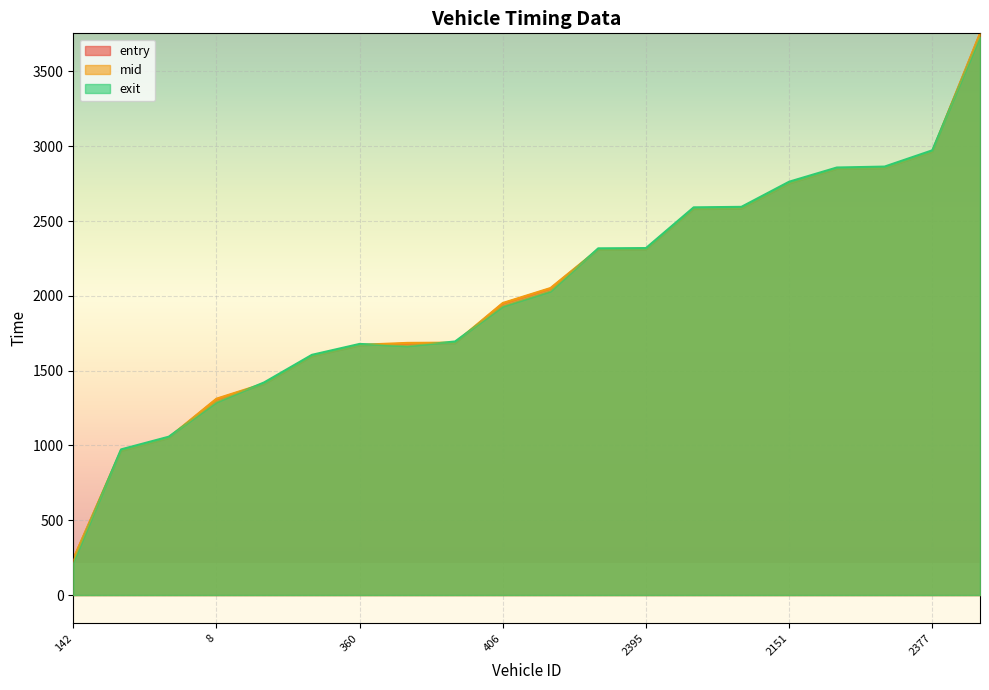

Read the exit value at 135.

2029.2